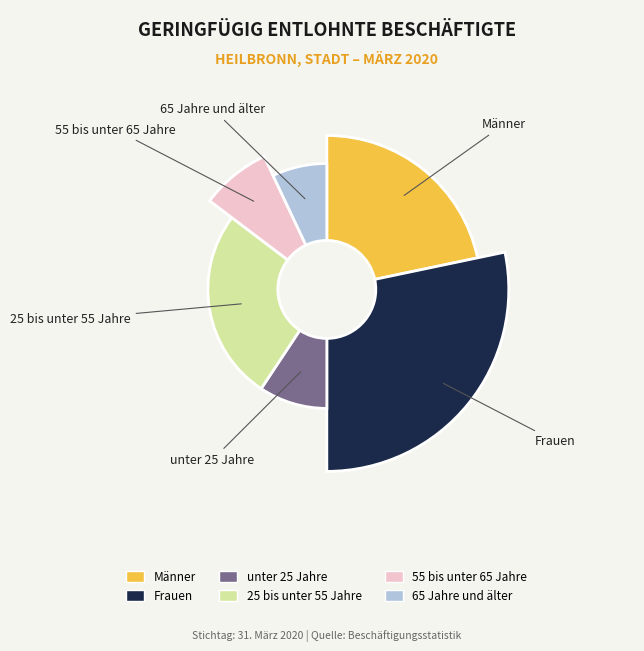

Is there any slice that represents more than half of the pie?

No